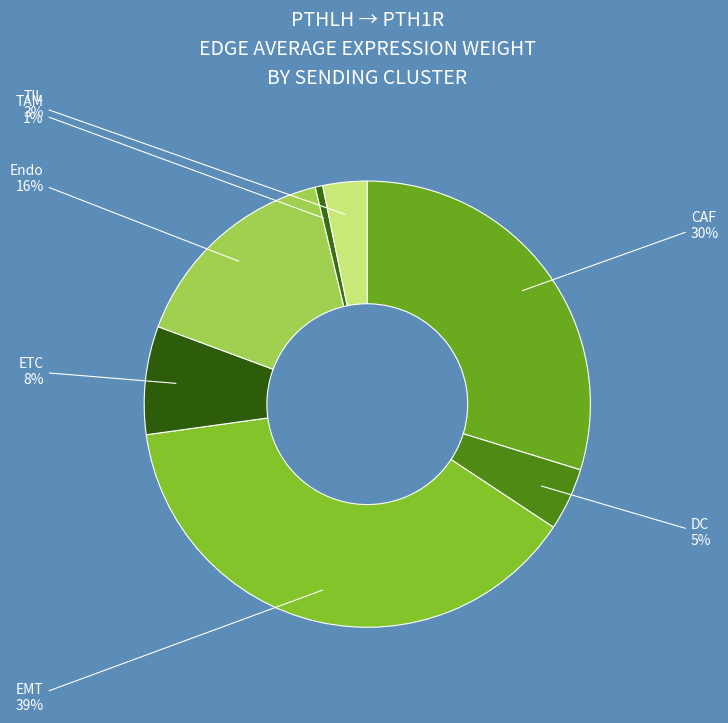

Count the number of slices in the pie.

7